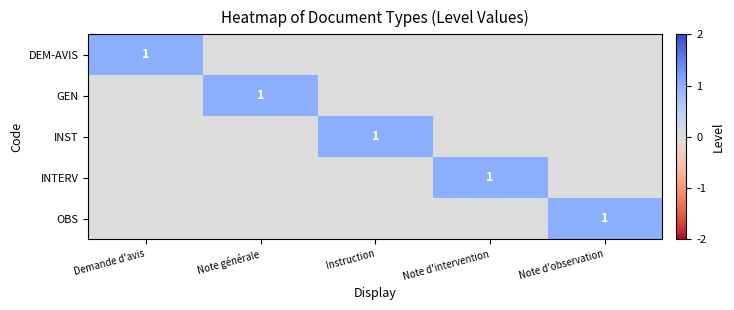

The OBS series shows 1 at Note d'observation. True or false?

True